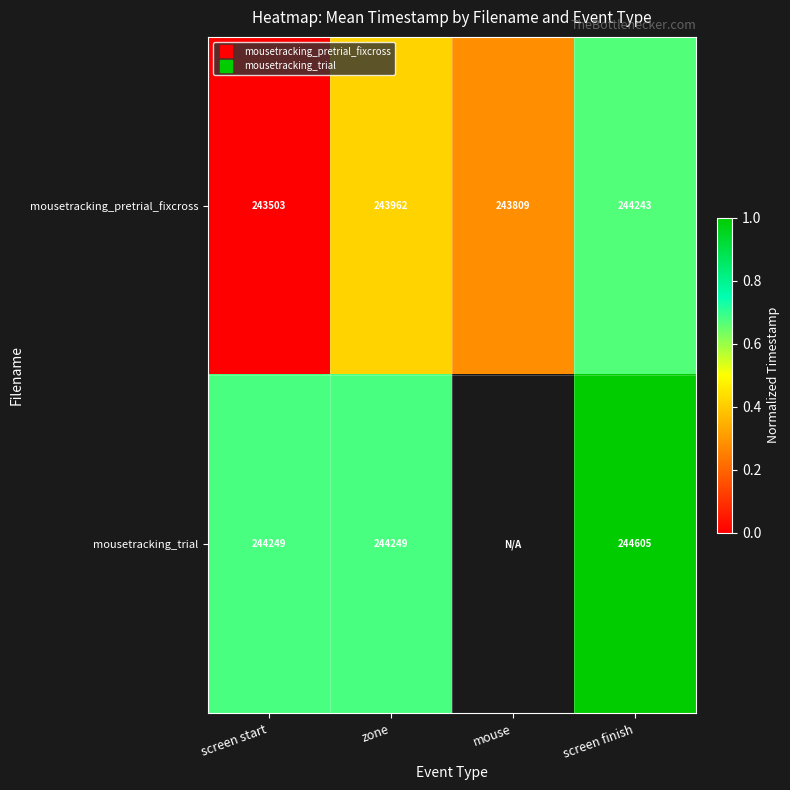

Between screen finish and screen start, which is larger?

screen finish